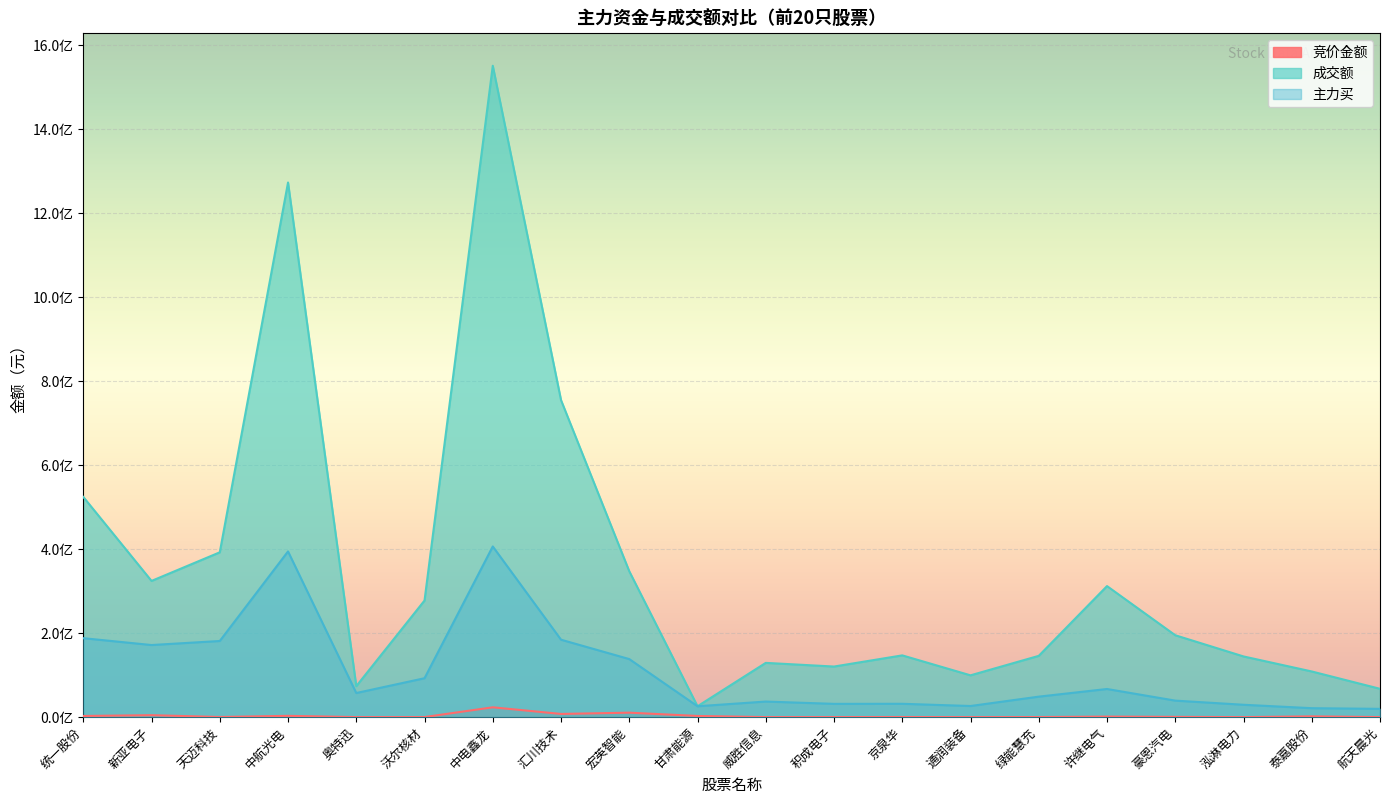

What is the sum of the 竞价金额 values at 泰嘉股份 and 绿能慧充?

2225890